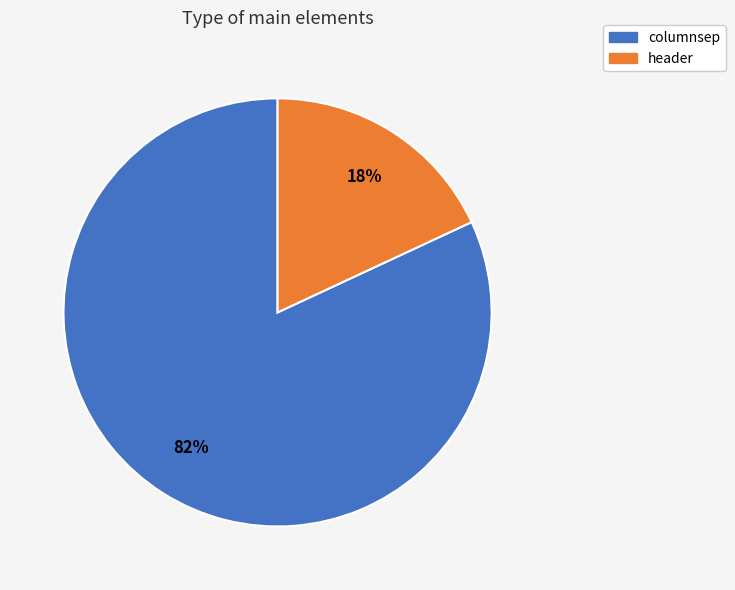

Is there a majority slice in this chart?

Yes